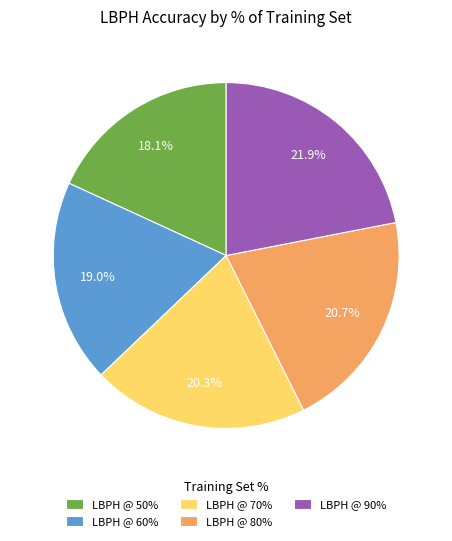

Combined, do LBPH @ 70% and LBPH @ 50% account for over 50%?

No